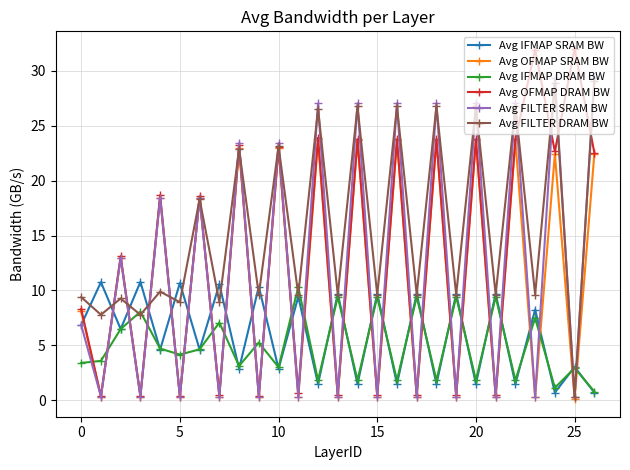

What is the value of the Avg IFMAP SRAM BW point at the 7th from the left?

4.6